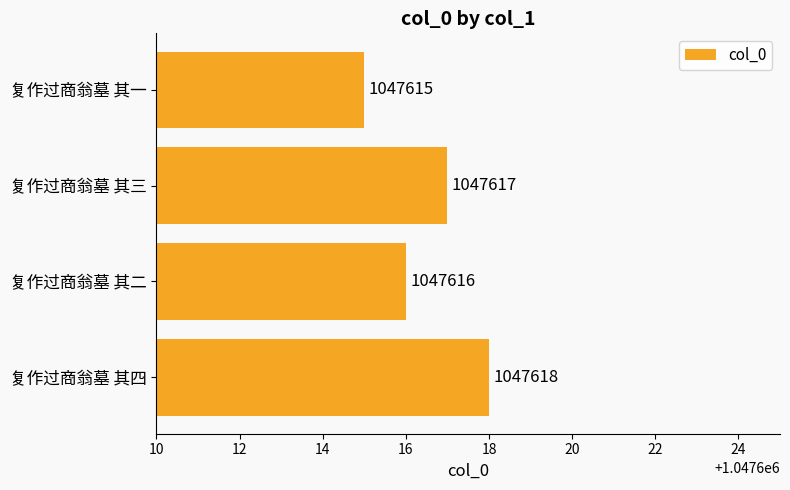

The chart shows a value of 531925 at 复作过商翁墓 其二. True or false?

False